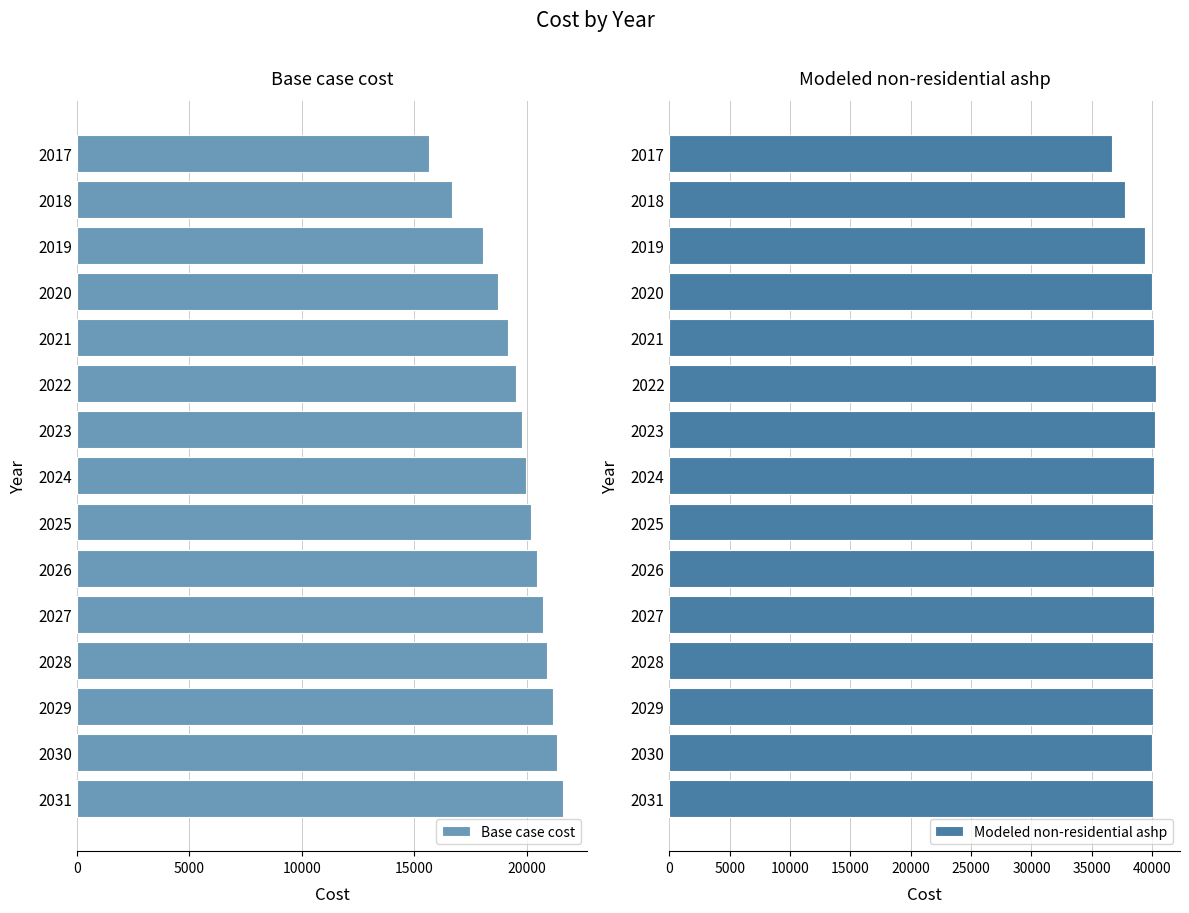

True or false: Base case cost has a value of 32350.9 at 2019.

False